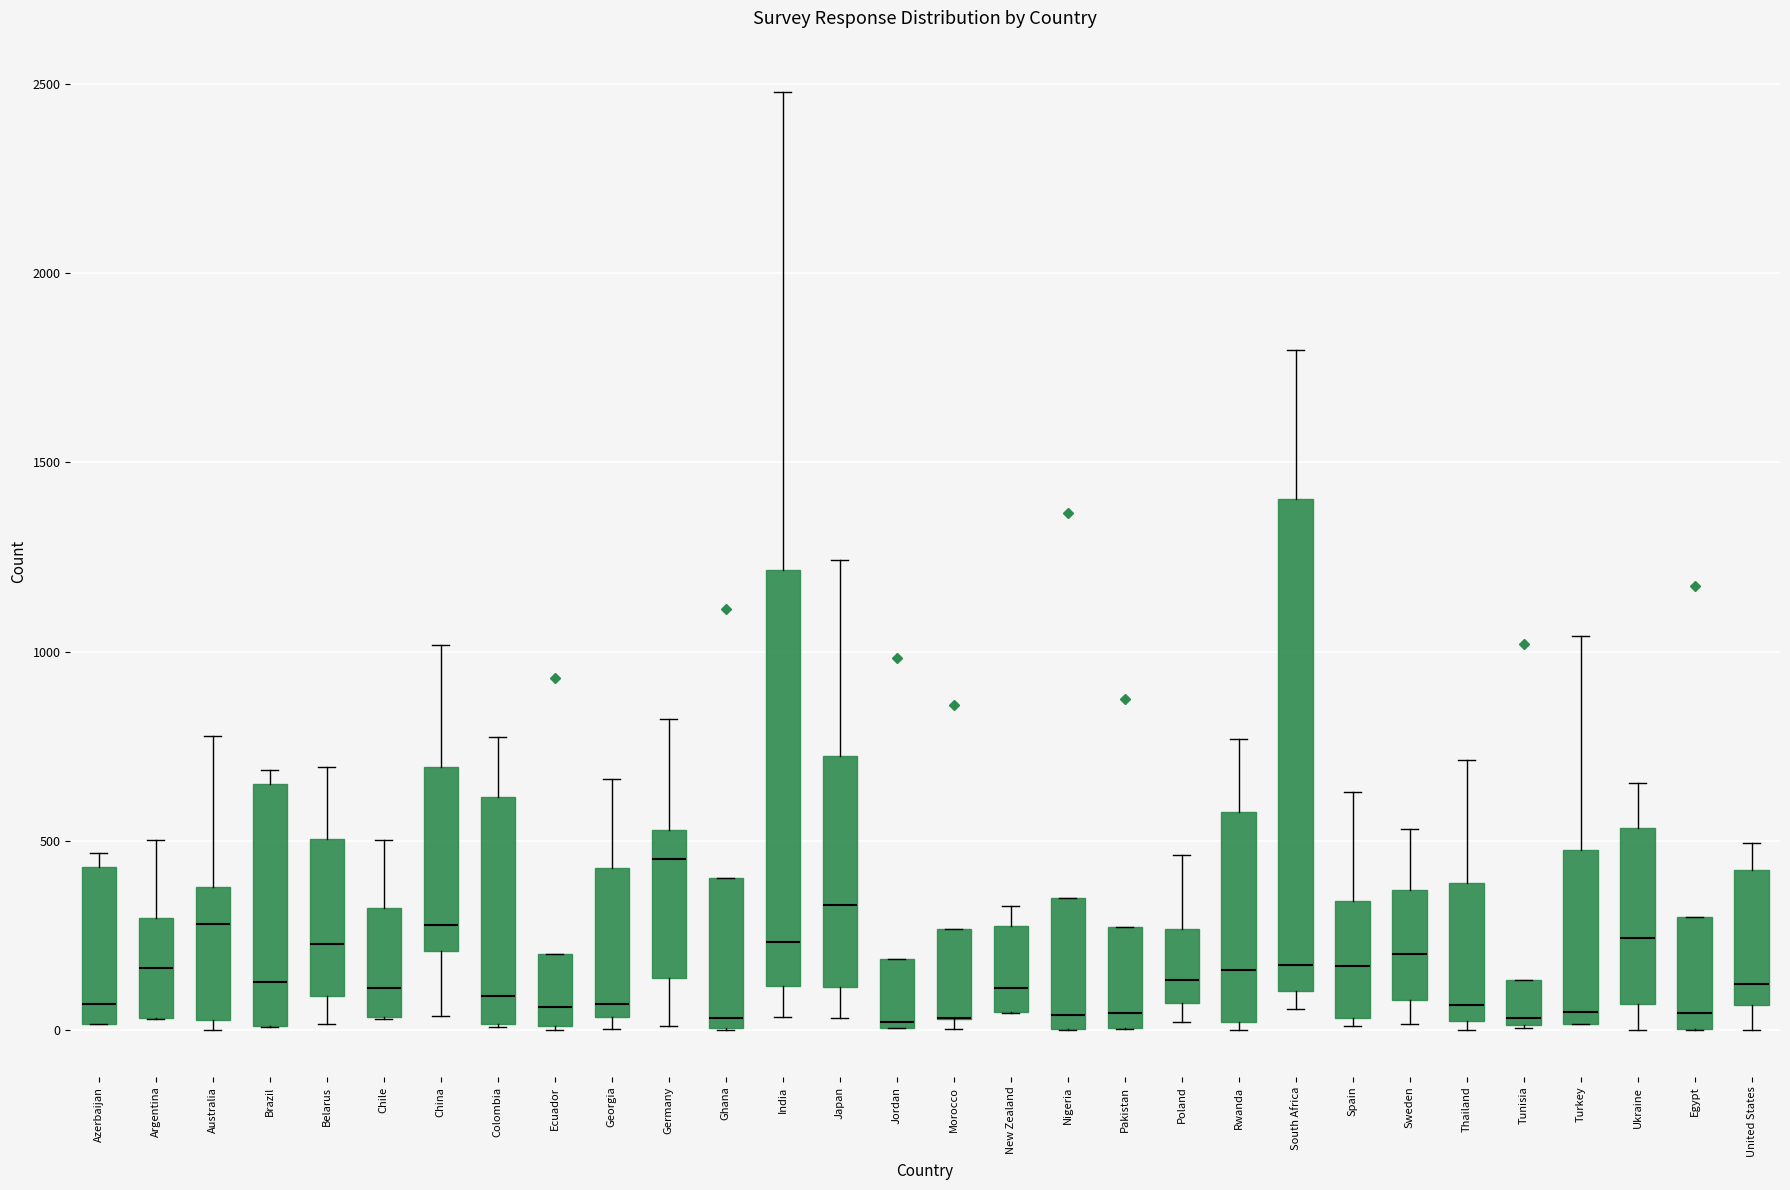

Reading left to right, transcribe this box plot: for each box, give where its median line is, the range the box spans, and where its two whiskers end, as read against the y-axis. The values are not printed on the chart, so give them approximately, as read against the axis.

Azerbaijan: median 50, box 0 to 450, whiskers 0 to 450 (just above the box's upper edge)
Argentina: median 150, box 50 to 300, whiskers 50 to 500
Australia: median 300, box 50 to 400, whiskers 0 to 800
Brazil: median 150, box 0 to 650, whiskers 0 to 700
Belarus: median 250, box 100 to 500, whiskers 0 to 700
Chile: median 100, box 50 to 300, whiskers 50 to 500
China: median 300, box 200 to 700, whiskers 50 to 1000
Colombia: median 100, box 0 to 600, whiskers 0 to 800
Ecuador: median 50, box 0 to 200, whiskers 0 to 200
Georgia: median 50 (just above the box's lower edge), box 50 to 450, whiskers 0 to 650
Germany: median 450, box 150 to 550, whiskers 0 to 800
Ghana: median 50, box 0 to 400, whiskers 0 to 400
India: median 250, box 100 to 1200, whiskers 50 to 2500
Japan: median 350, box 100 to 700, whiskers 50 to 1250
Jordan: median 0, box 0 to 200, whiskers 0 to 200
Morocco: median 50 (drawn on the box's lower edge), box 50 to 250, whiskers 0 to 250
New Zealand: median 100, box 50 to 300, whiskers 50 to 350
Nigeria: median 50, box 0 to 350, whiskers 0 to 350
Pakistan: median 50, box 0 to 250, whiskers 0 to 250
Poland: median 150, box 50 to 250, whiskers 0 to 450
Rwanda: median 150, box 0 to 600, whiskers 0 (just below the box's lower edge) to 750
South Africa: median 150, box 100 to 1400, whiskers 50 to 1800
Spain: median 150, box 50 to 350, whiskers 0 to 650
Sweden: median 200, box 100 to 350, whiskers 0 to 550
Thailand: median 50, box 0 to 400, whiskers 0 (just below the box's lower edge) to 700
Tunisia: median 50, box 0 to 150, whiskers 0 to 150
Turkey: median 50, box 0 to 500, whiskers 0 to 1050
Ukraine: median 250, box 50 to 550, whiskers 0 to 650
Egypt: median 50, box 0 to 300, whiskers 0 to 300
United States: median 100, box 50 to 400, whiskers 0 to 500